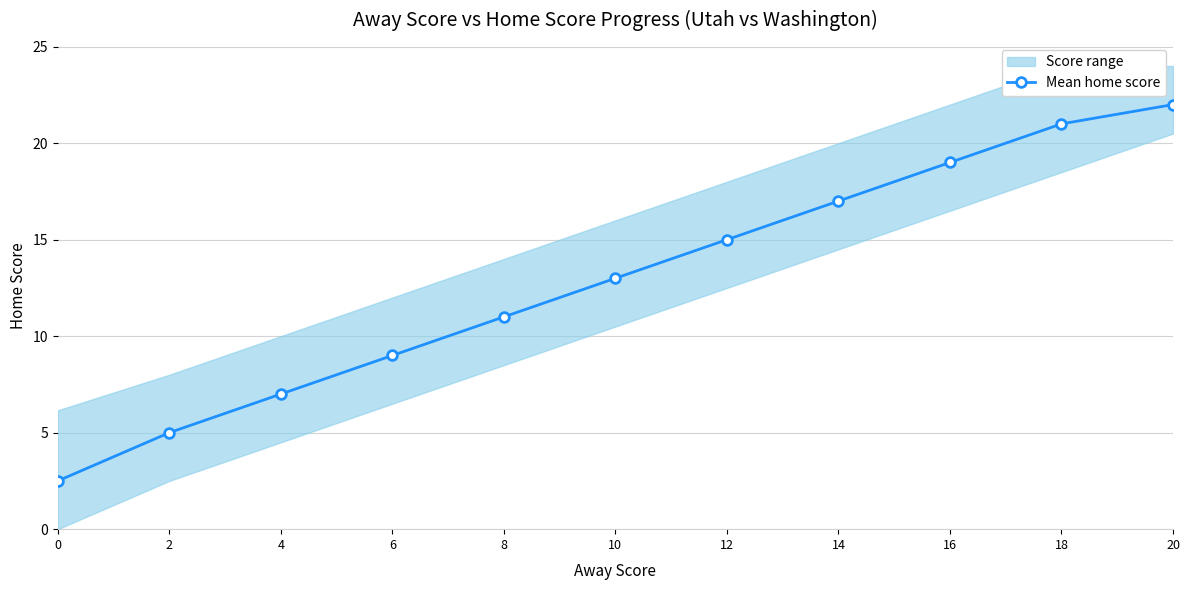

What is the difference between the second highest and second lowest values?

16.0